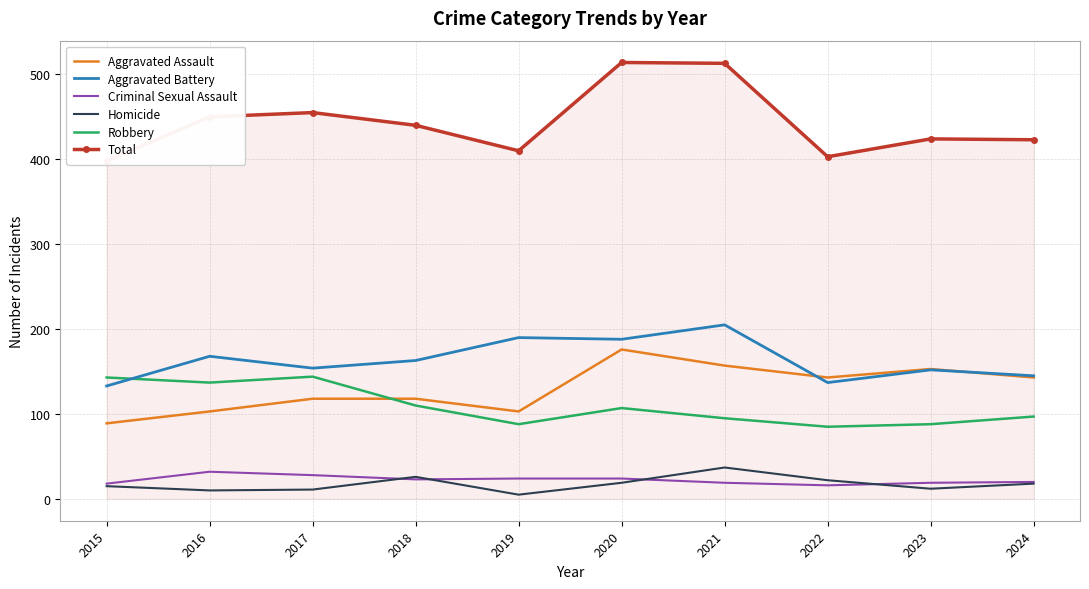

List the labels in order of Criminal Sexual Assault value, largest first.

2016, 2017, 2019, 2020, 2018, 2024, 2021, 2023, 2015, 2022